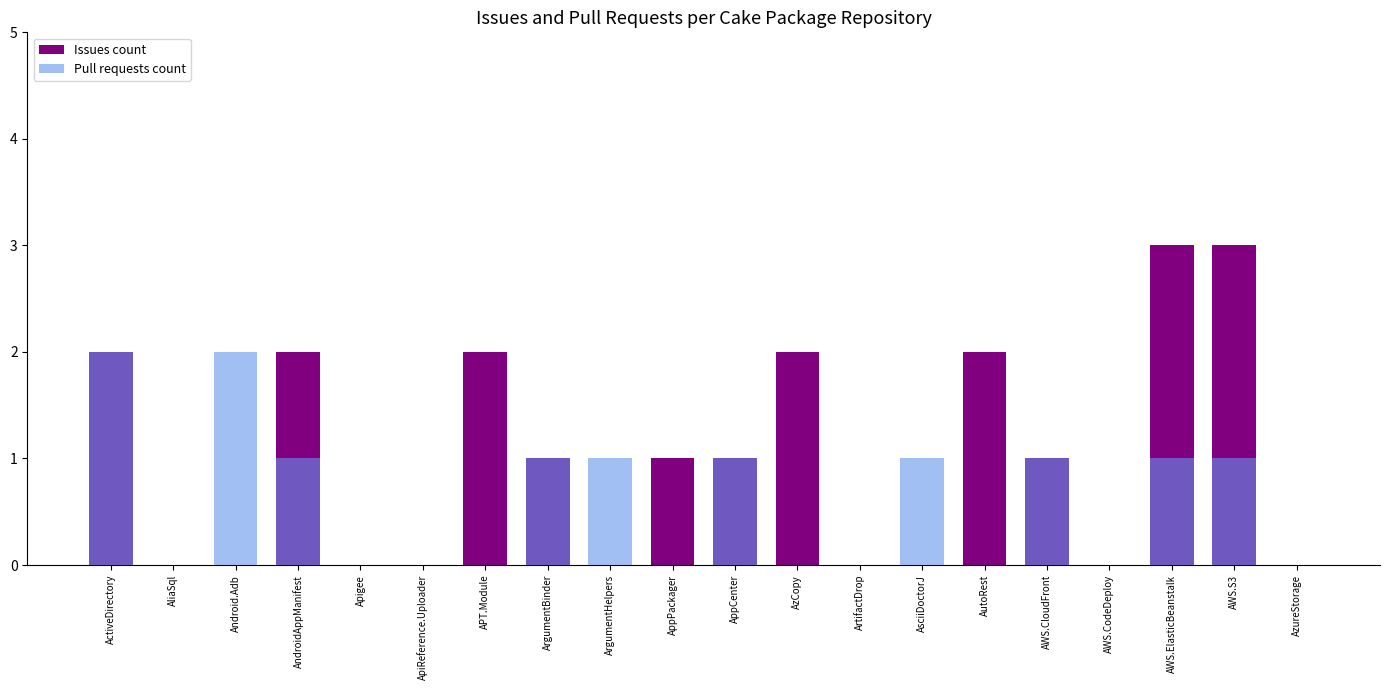

How many bars are there in total?

40